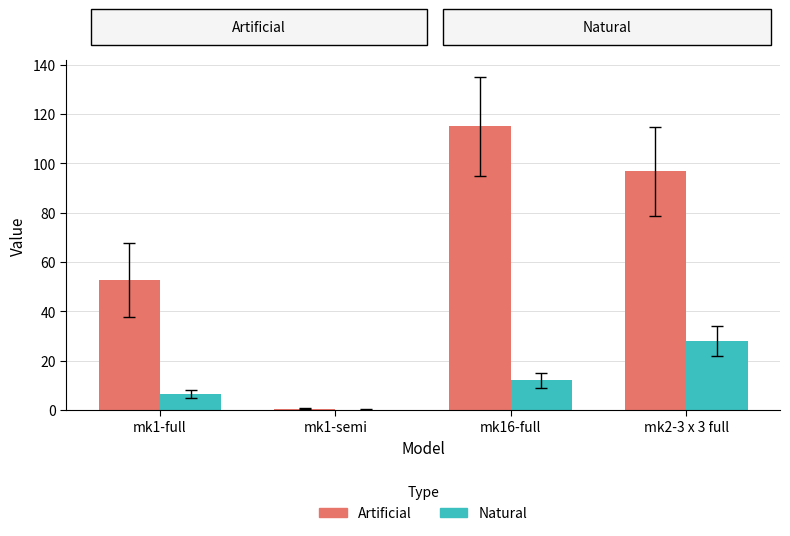

True or false: Natural has a value of 27.9 at mk2-3 x 3 full.

True